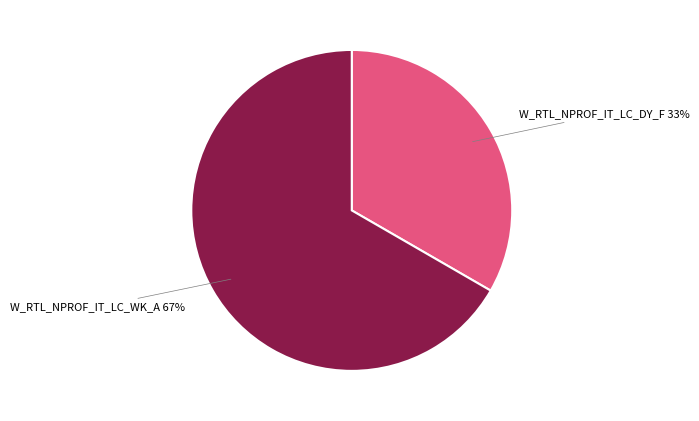

To the nearest percent, what percentage of the pie is W_RTL_NPROF_IT_LC_WK_A?

67%